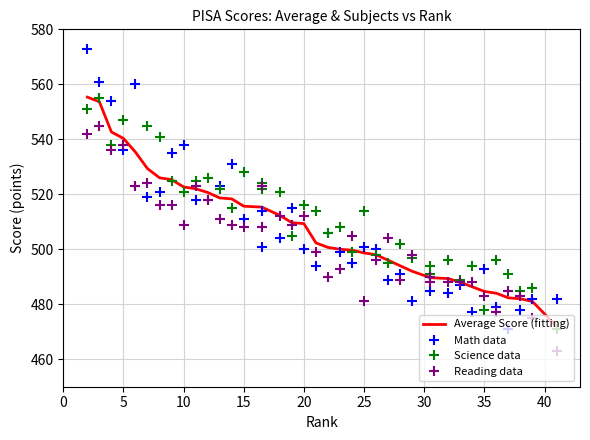

What is the value of the Science data point at the 28th from the left?

497.0